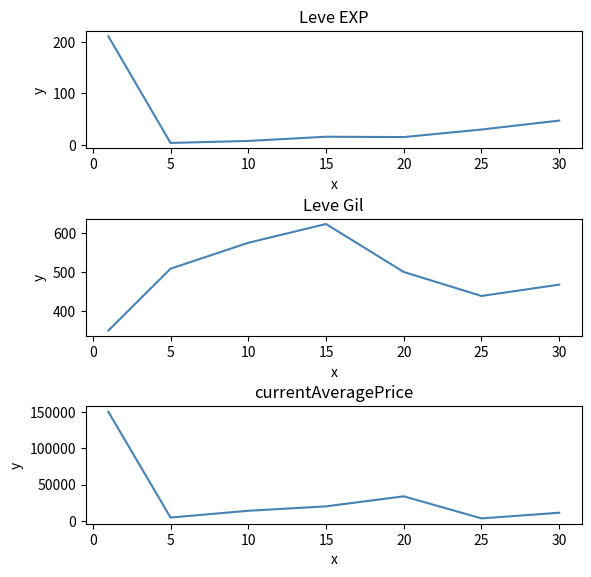

How many data points does each series have?

7